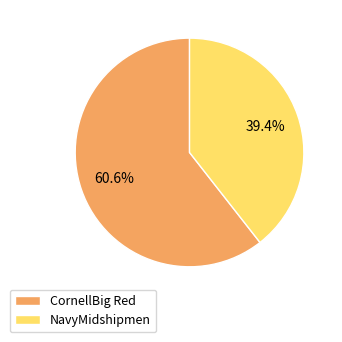

The NavyMidshipmen slice represents 39% of the pie. True or false?

True